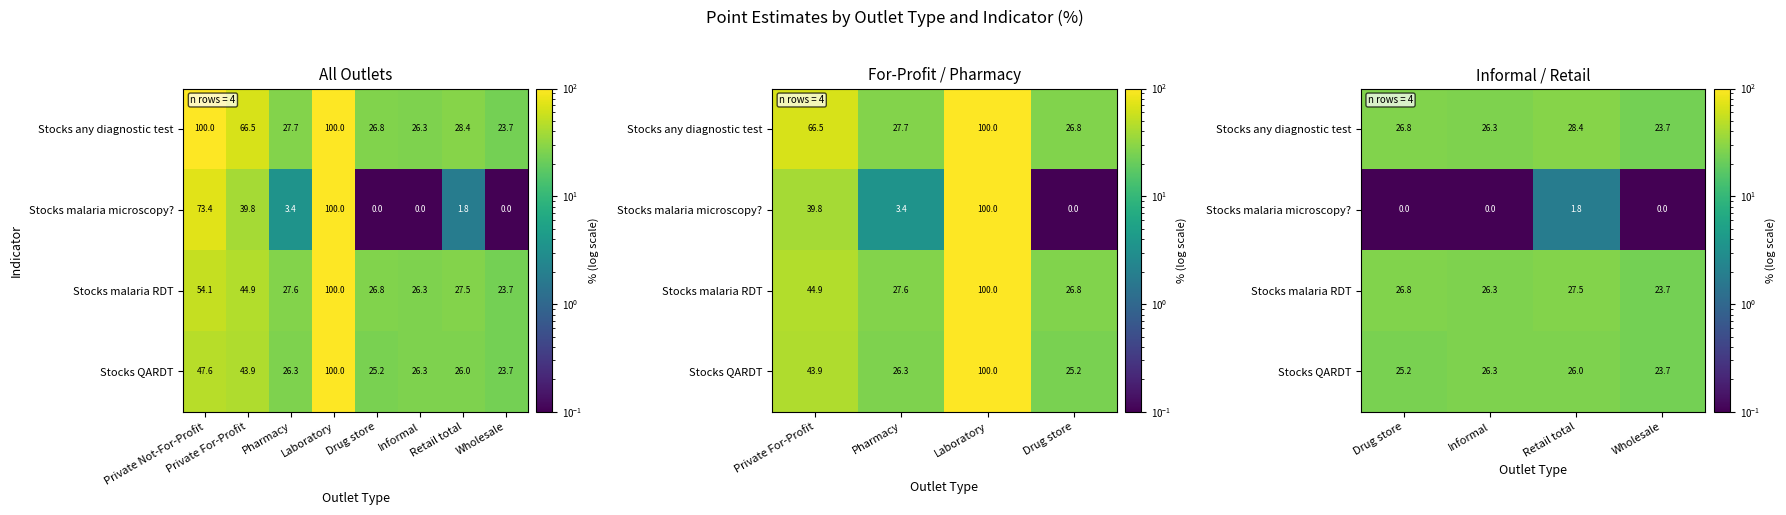

Which series changed the most between Informal and Wholesale?

Stocks any diagnostic test